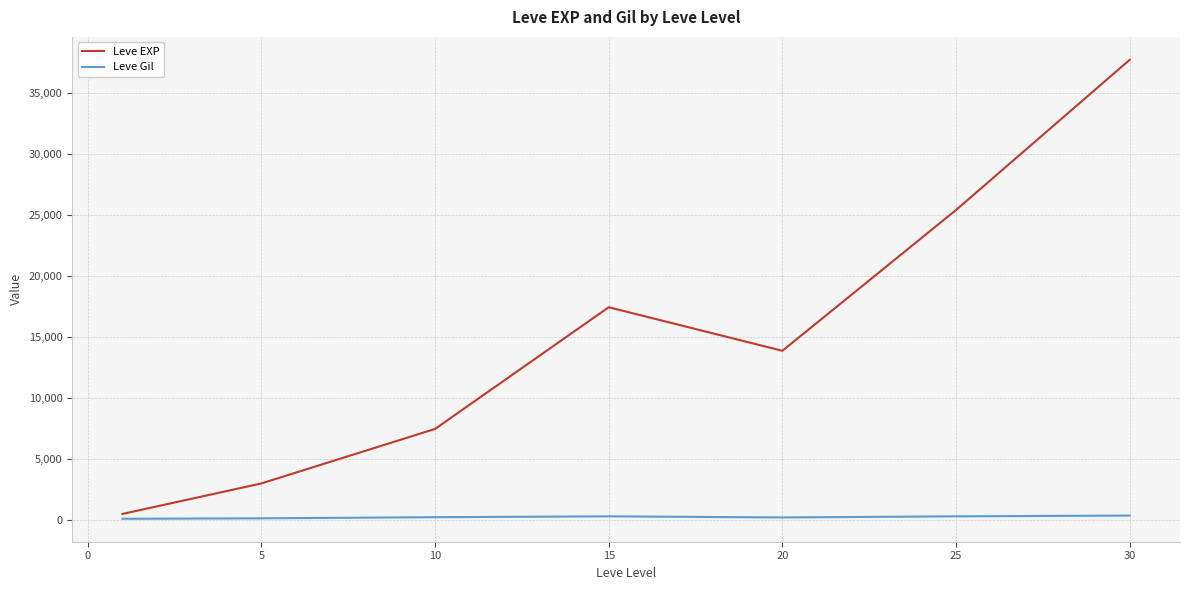

Which series has the largest total across all categories?

Leve EXP